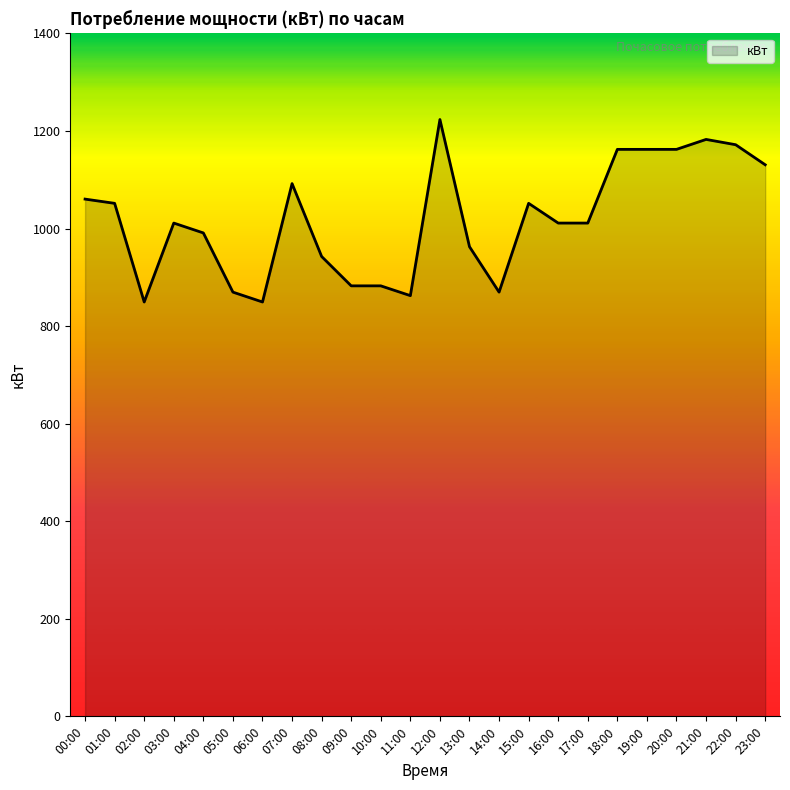

Is it true that the value at 09:00 is 576.7?

False